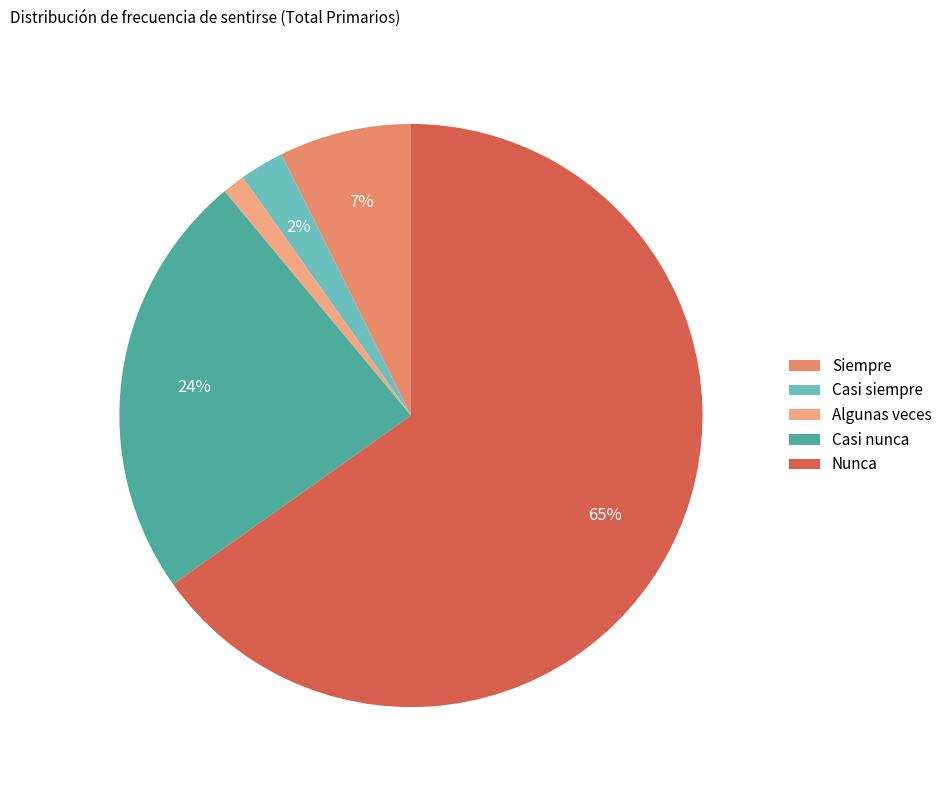

Between Casi siempre and Nunca, which is larger?

Nunca